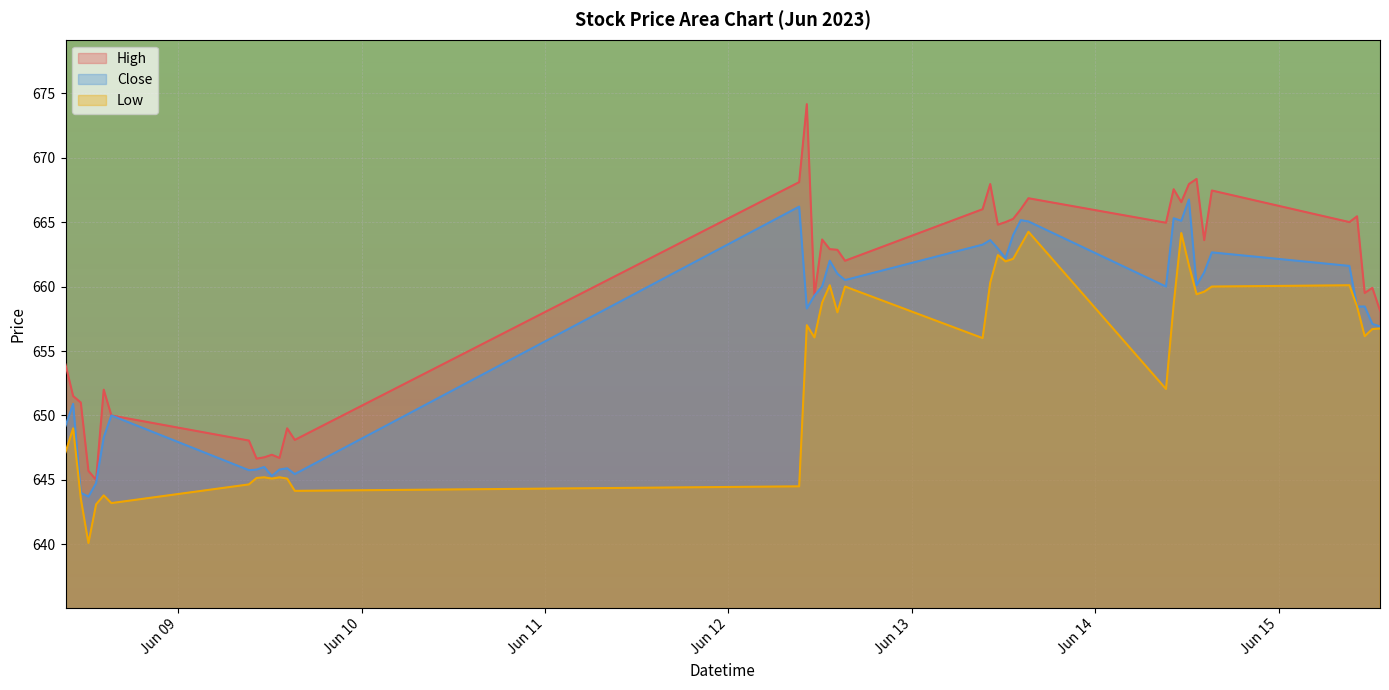

What is the difference between the second highest and second lowest values in the High series?

22.6